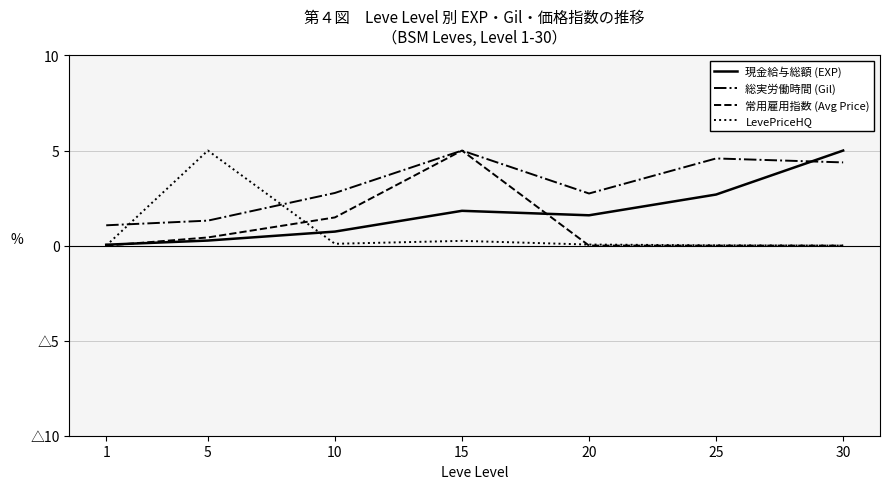

True or false: 常用雇用指数 (Avg Price) has a value of 0.0 at 20.

True